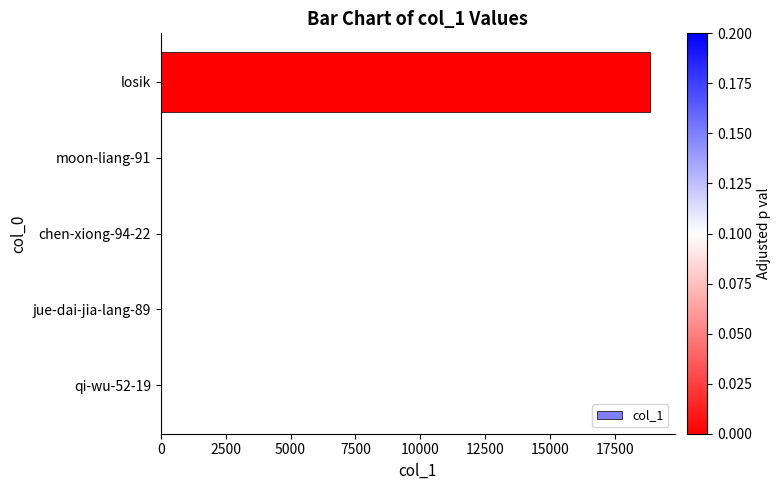

The value at losik is 32833. True or false?

False